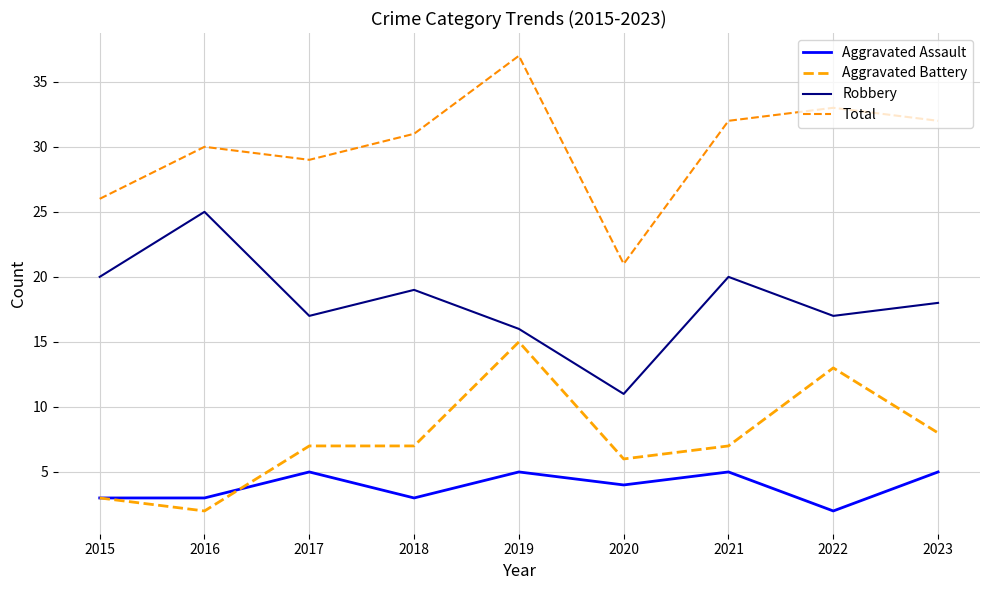

What is the difference between the Aggravated Battery values at 2022 and 2017?

6